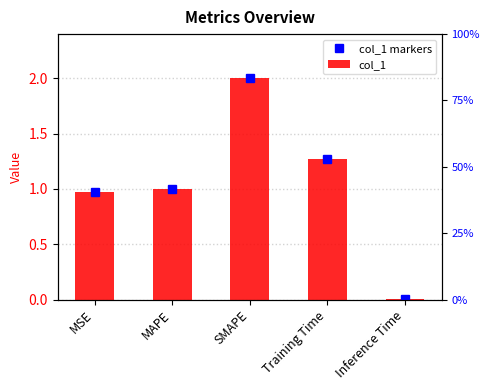

The value of col_1 markers at MAPE is 1.0. True or false?

True